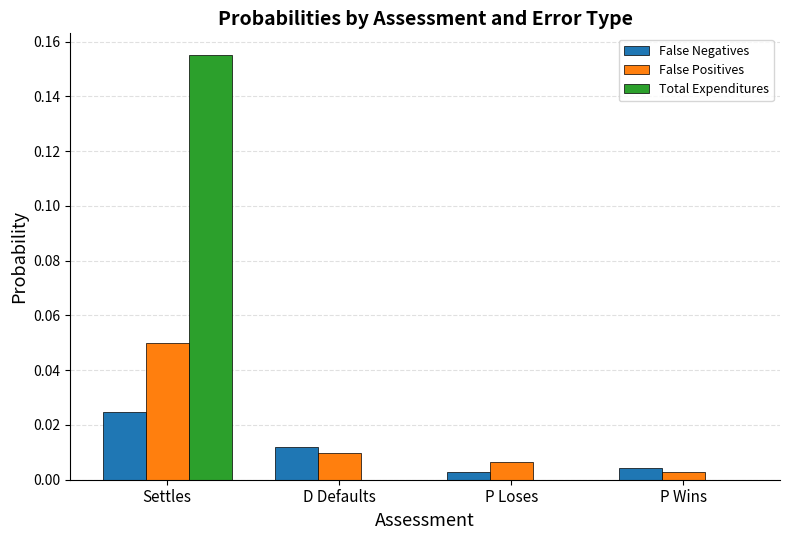

Which label corresponds to the largest value in the chart?

Settles